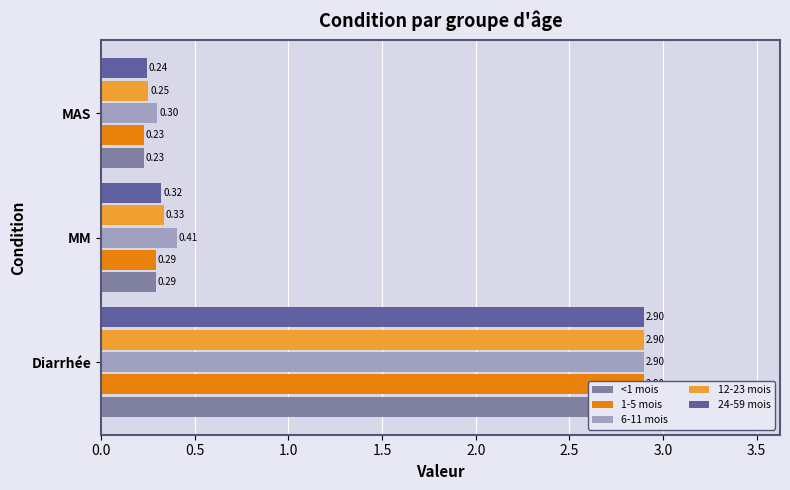

How many bars are there in total?

15